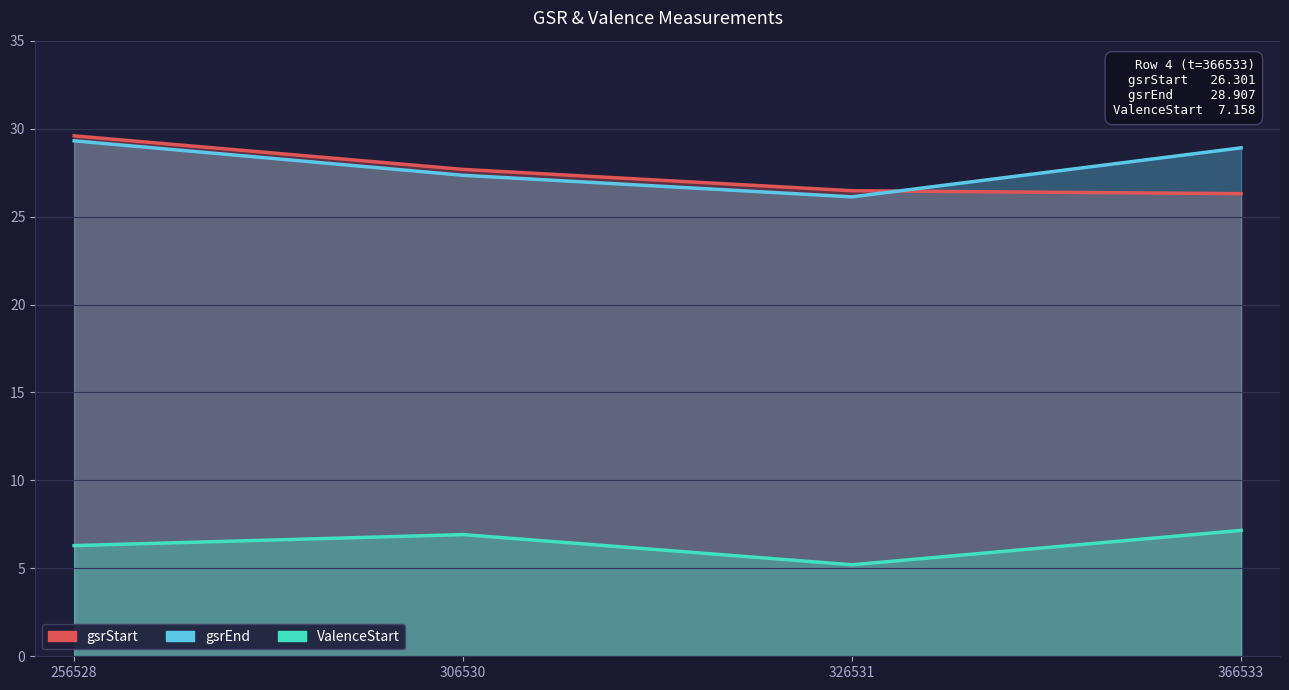

After their last crossing, which series has the higher values: gsrEnd or gsrStart?

gsrEnd